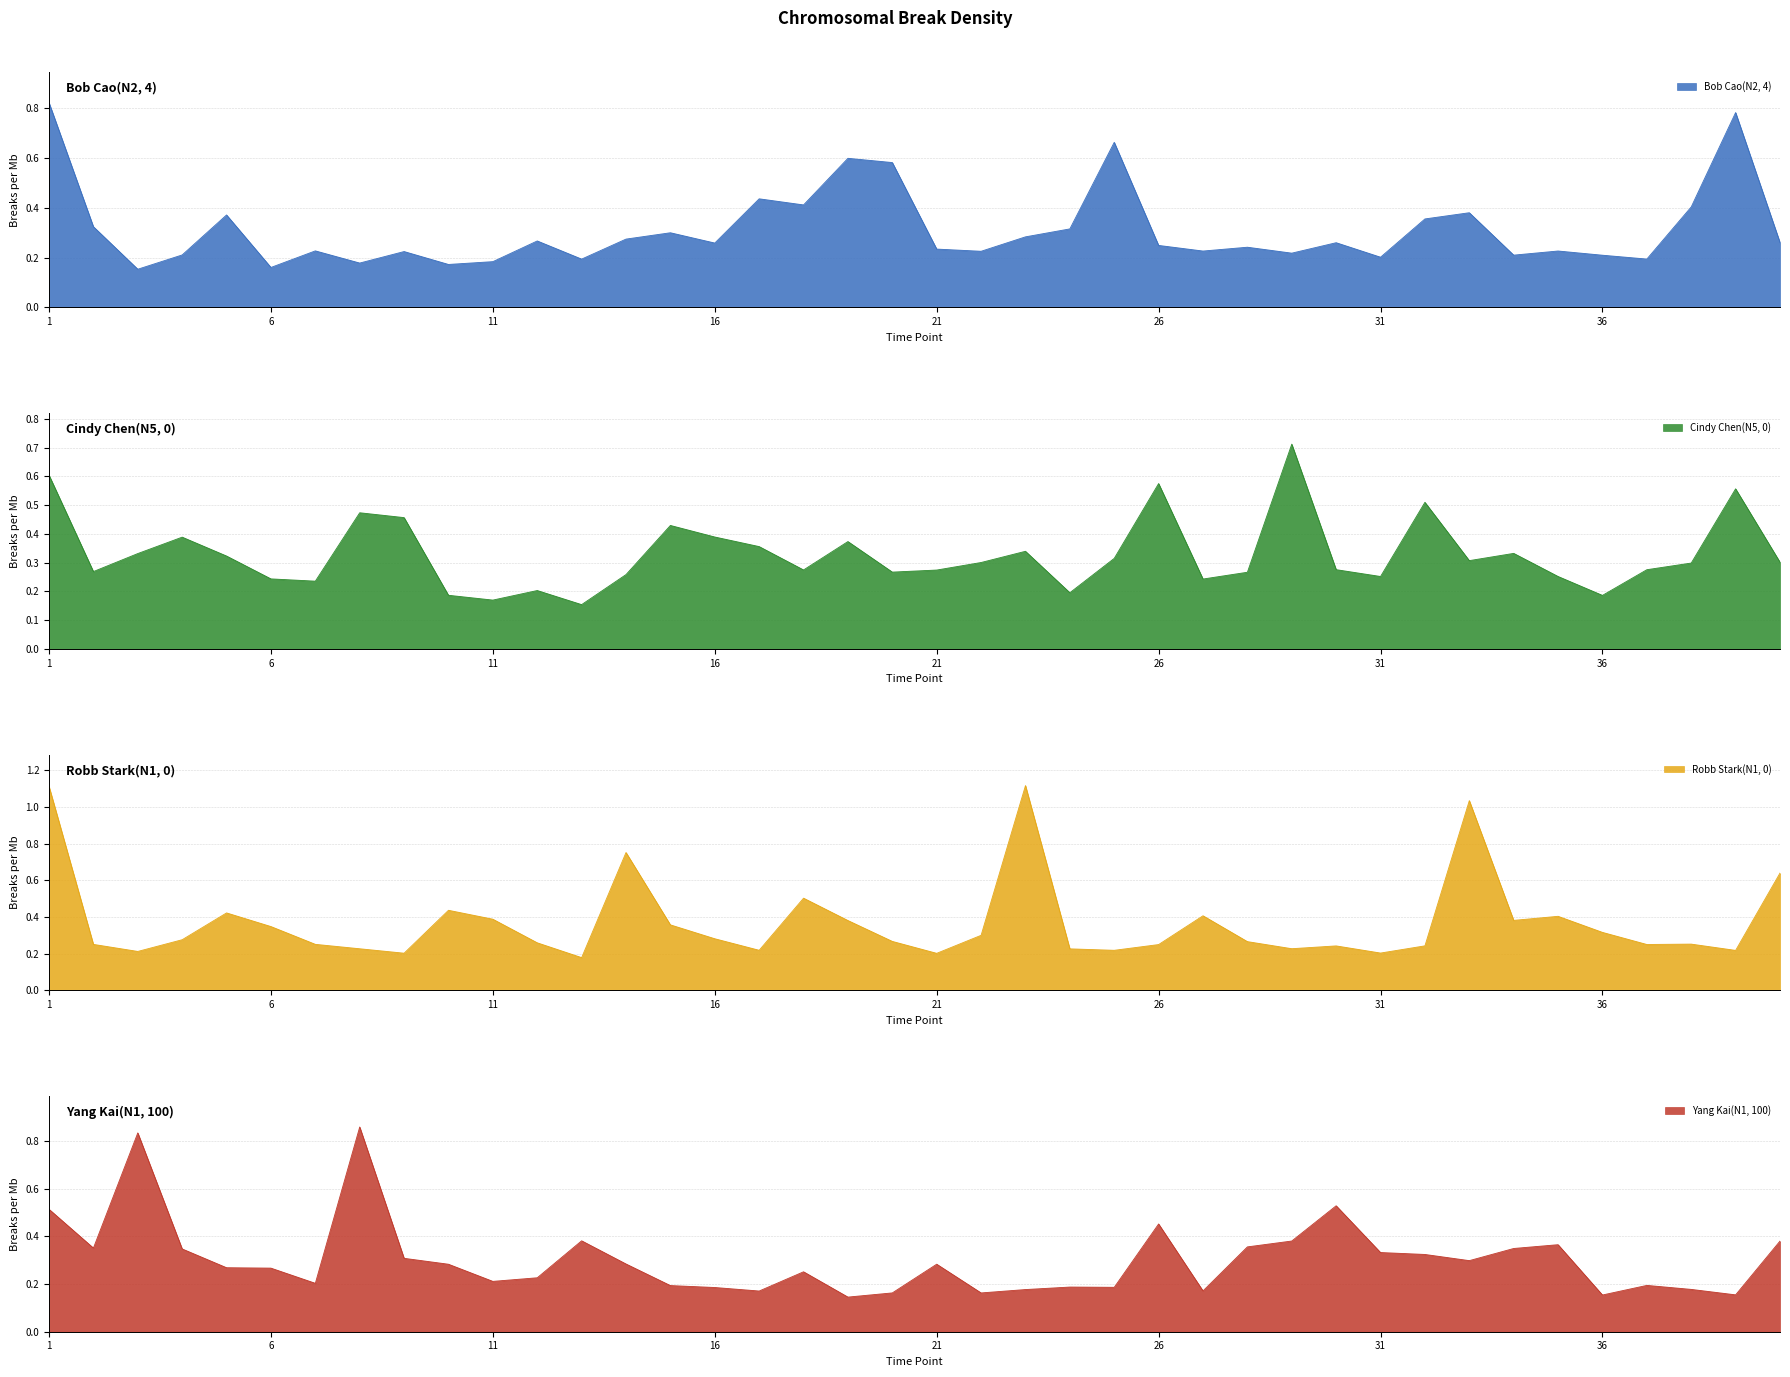

After their last crossing, which series has the higher values: Robb Stark(N1, 0) or Cindy Chen(N5, 0)?

Robb Stark(N1, 0)